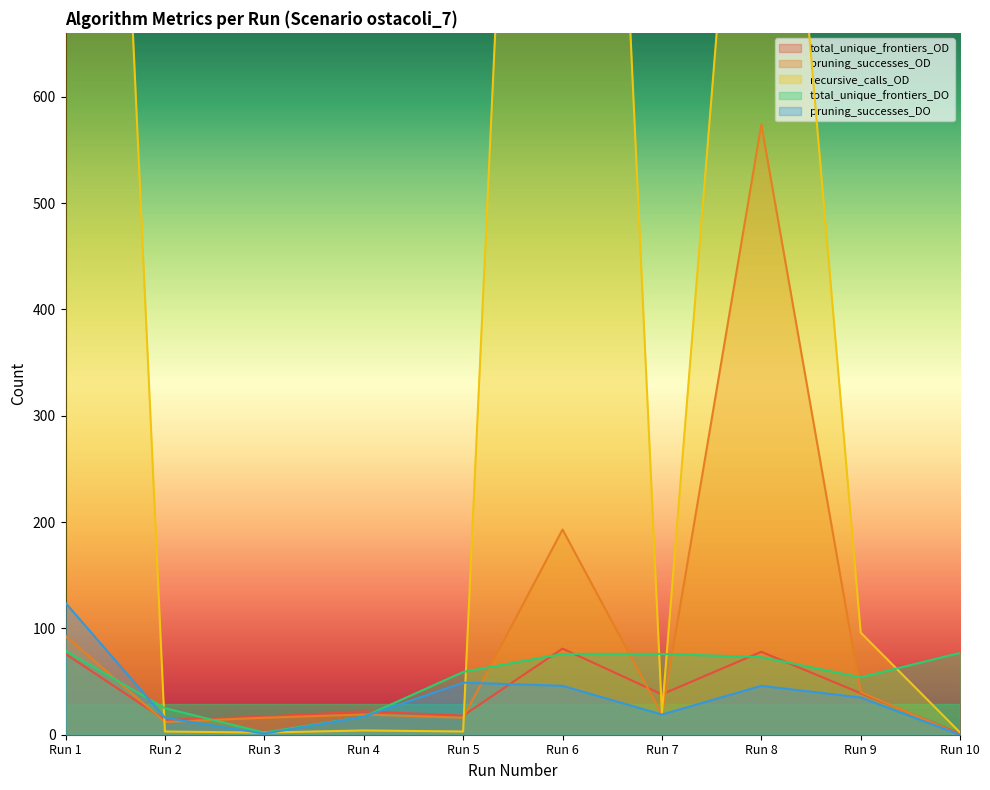

What is the average value of the pruning_successes_DO series?

35